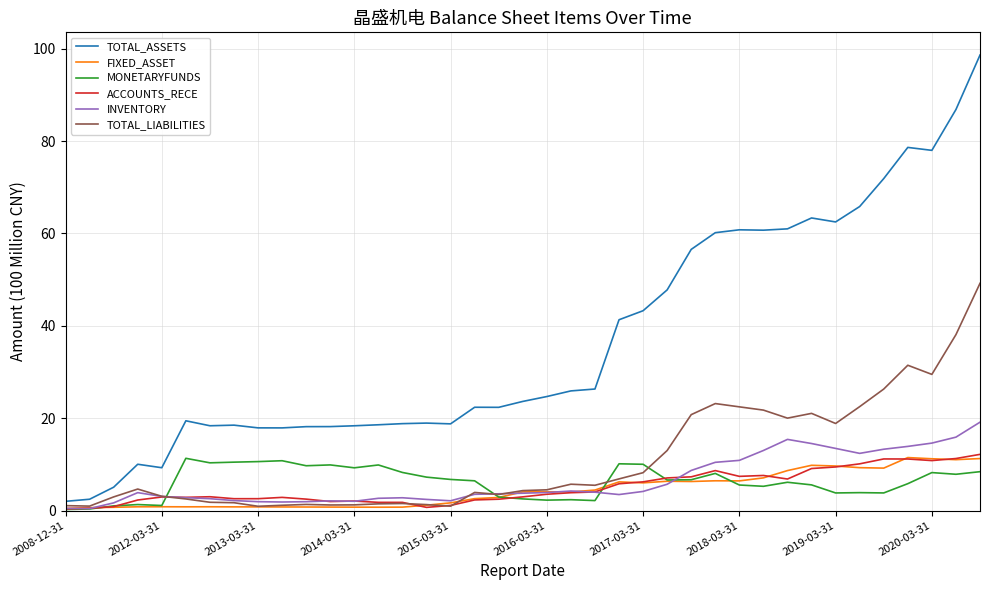

What is the maximum value for TOTAL_ASSETS?

98.6